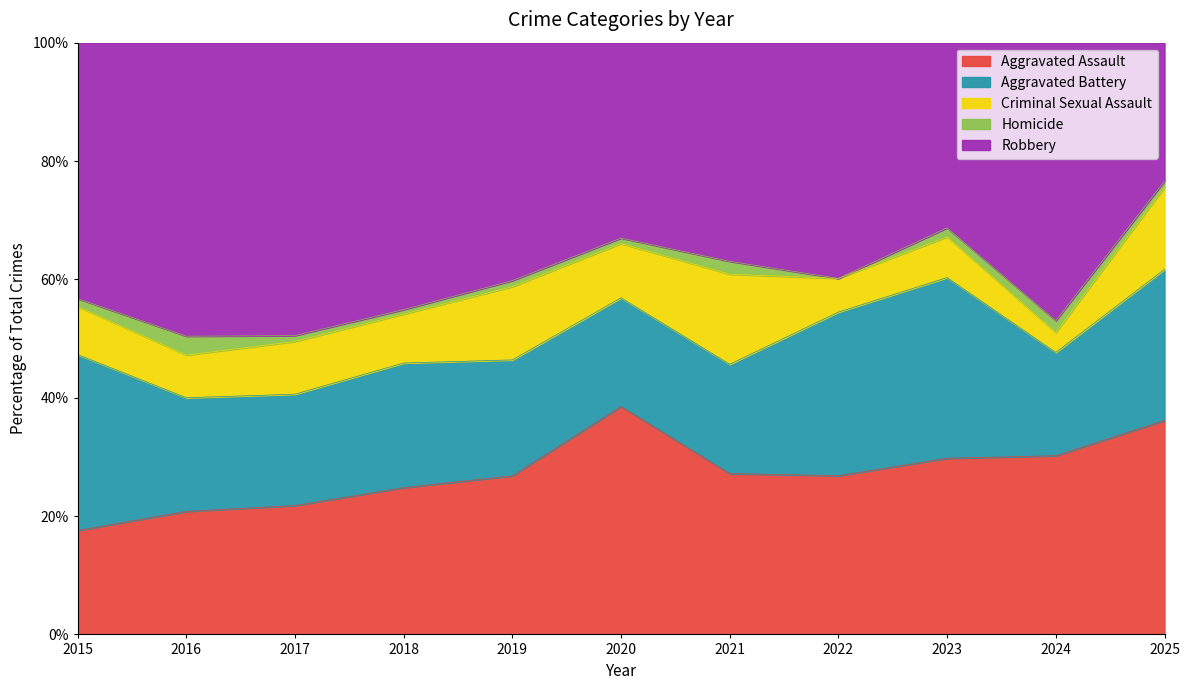

At how many categories does at least one series exceed 38?

8